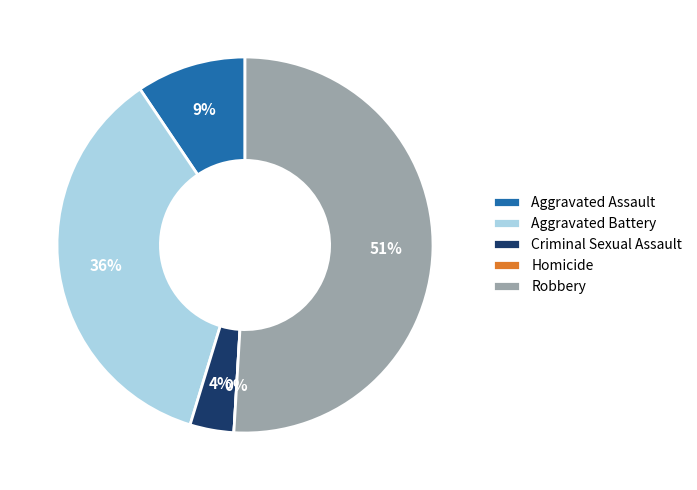

Which category accounts for the majority?

Robbery